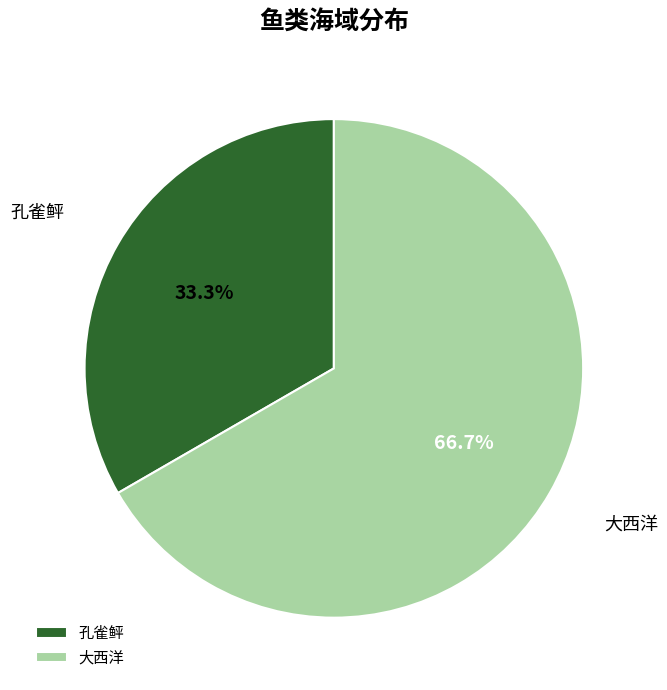

To the nearest percent, what percentage of the pie is 大西洋?

67%